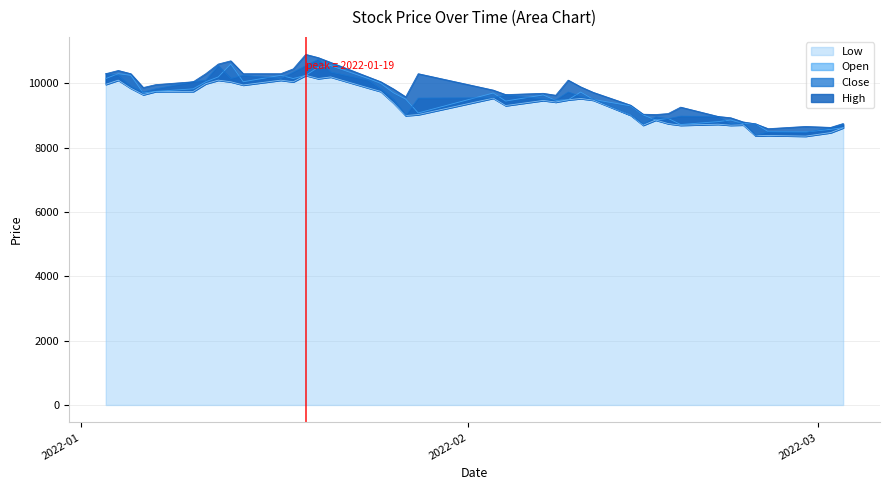

What is the lowest value of the Open series?

8490